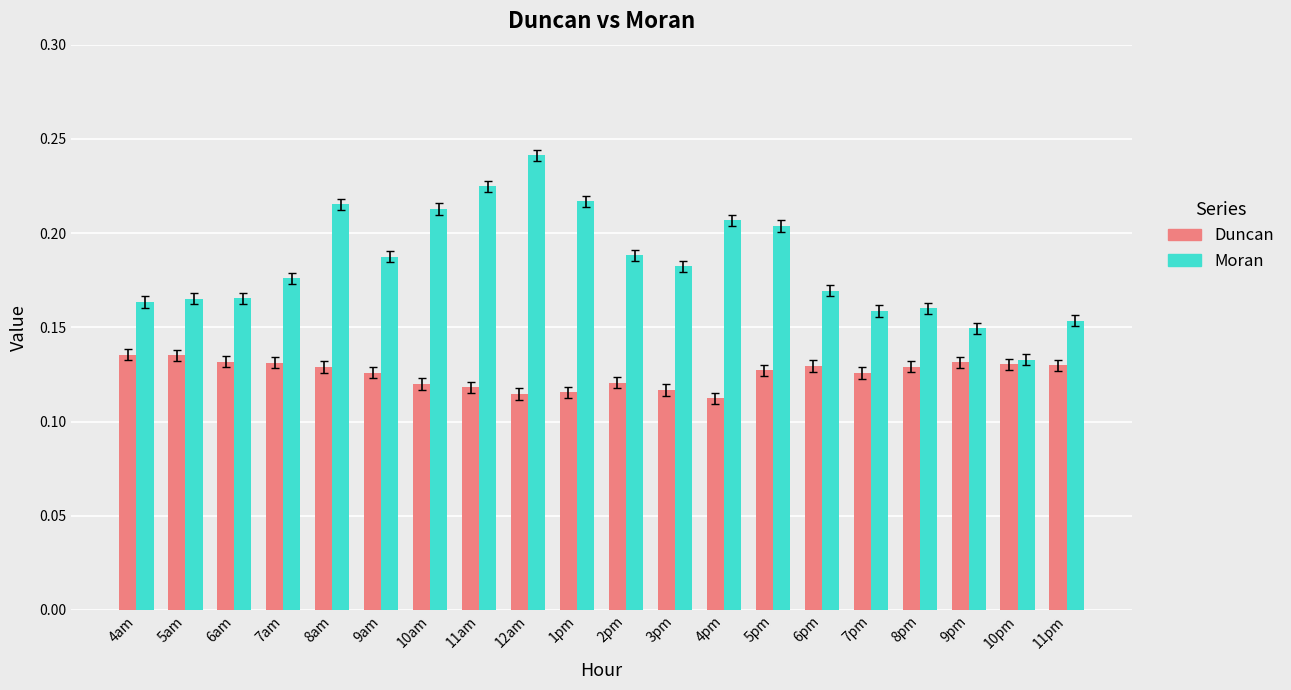

Rank the series at 2pm from lowest to highest value.

Duncan, Moran